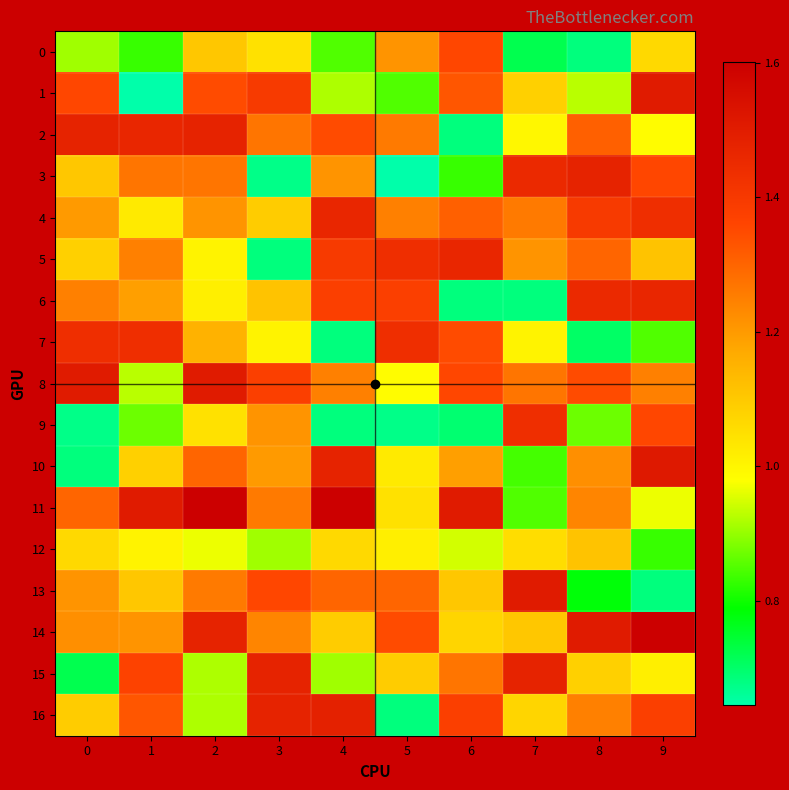

Between 1 and 3, which series saw the biggest shift?

1